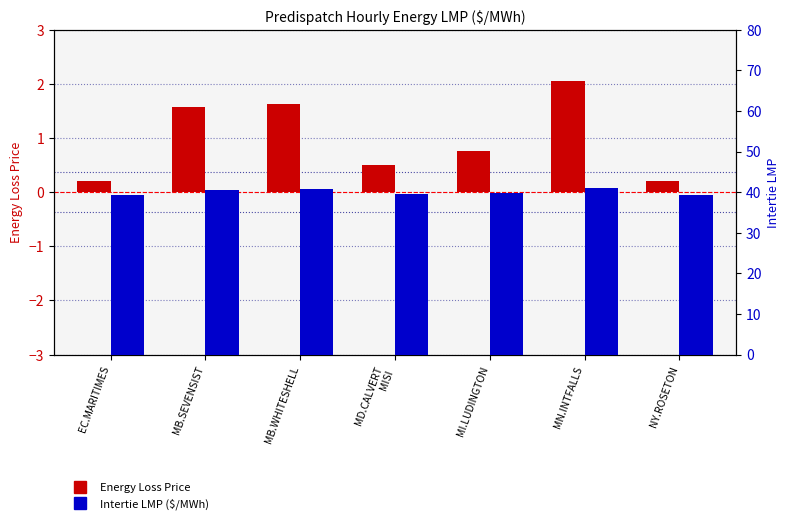

Which series has the widest spread of values?

Intertie LMP